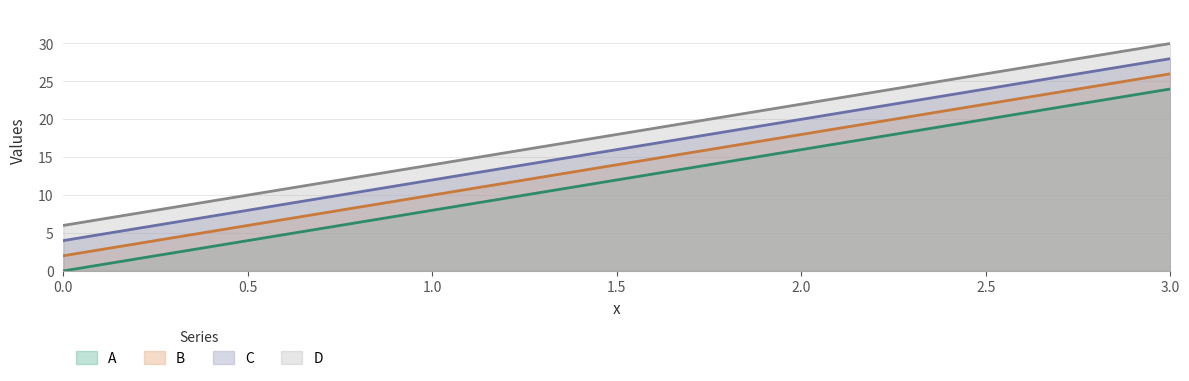

Does the chart display data point markers on the line(s)?

No